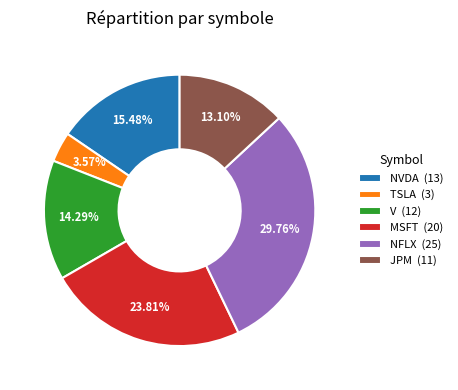

Do NFLX and MSFT together represent more than half of the pie?

Yes